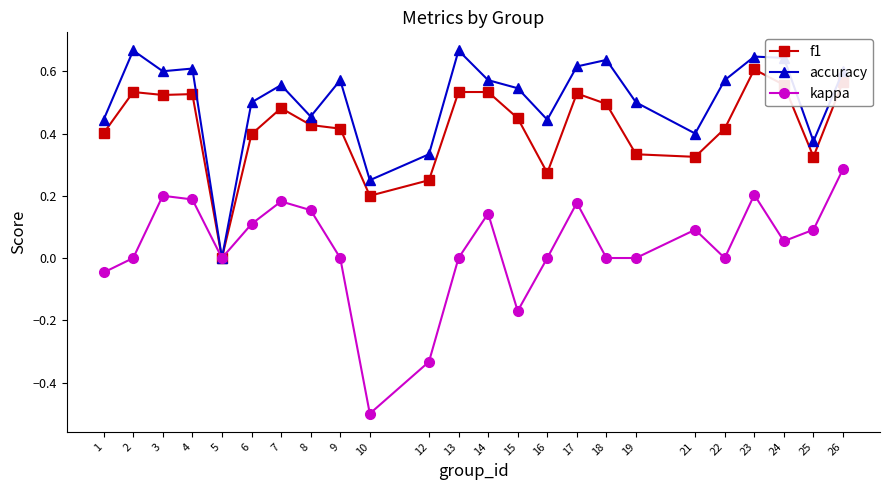

What is the total value across all series at 2?

1.2